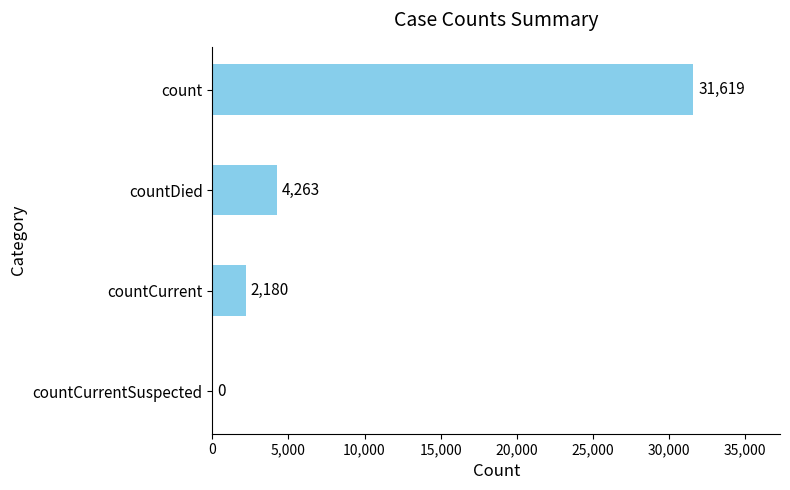

What is the approximate value at countCurrent?

2180